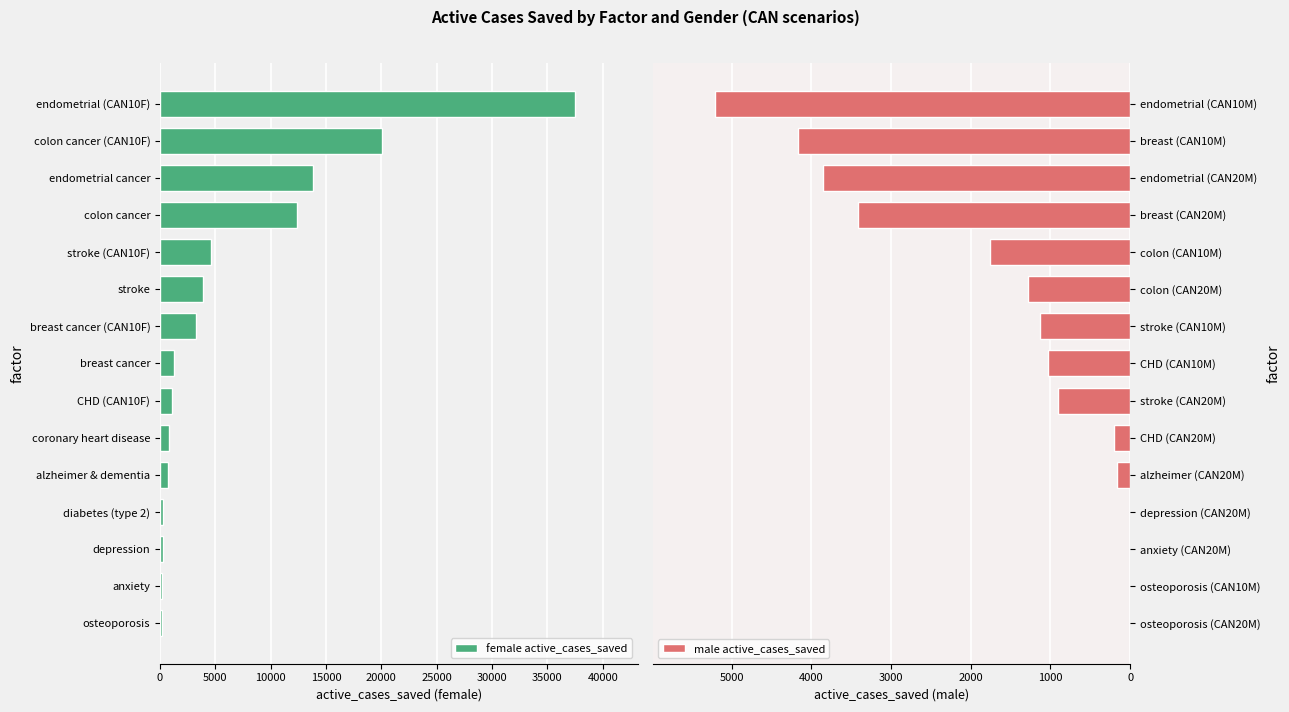

What is the highest value of the male active_cases_saved series?

5209.0